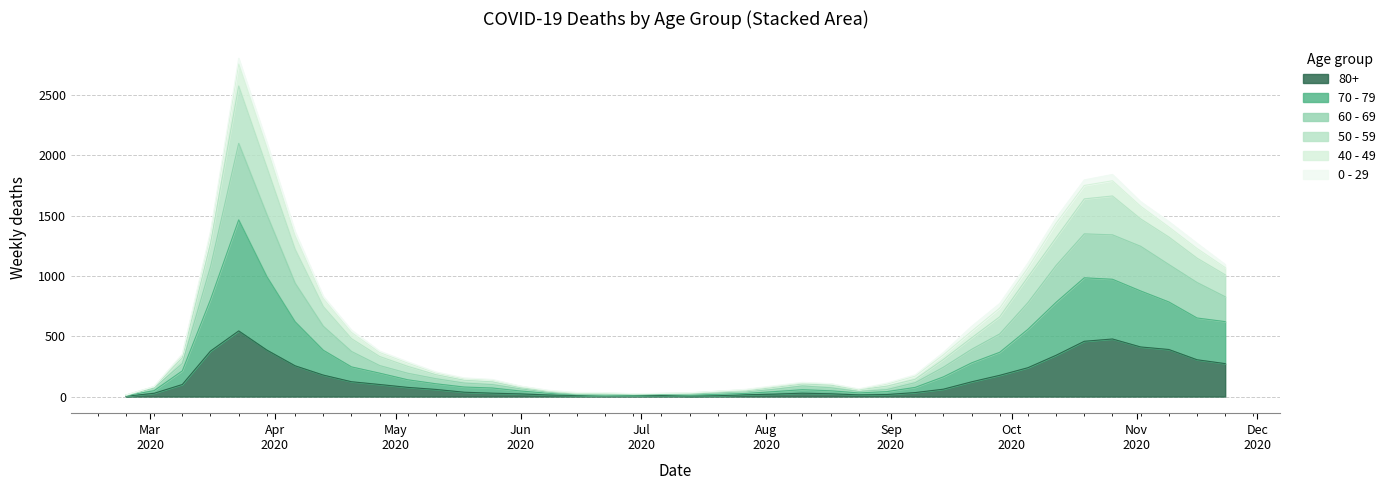

What is the highest value of the 80+ series?

544